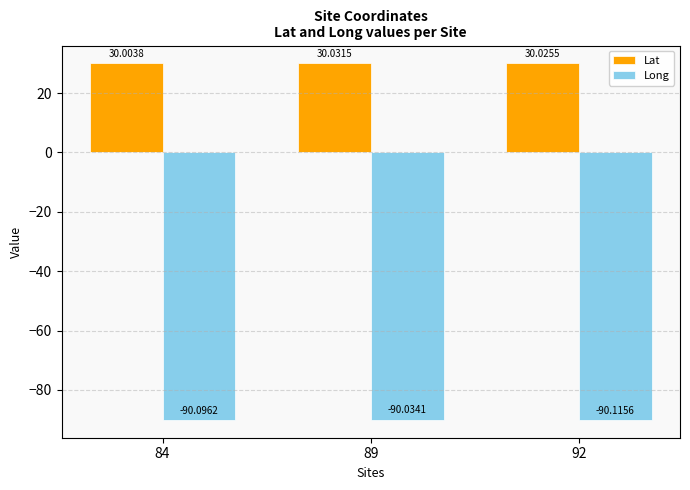

At which label does Long reach its minimum?

92